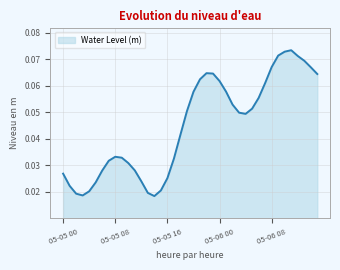

Reading left to right, extract all data points from this chart.

05-05 00=0.0	05-05 01=0.0	05-05 02=0.0	05-05 03=0.0	05-05 04=0.0	05-05 05=0.0	05-05 06=0.0	05-05 07=0.0	05-05 08=0.0	05-05 09=0.0	05-05 10=0.0	05-05 11=0.0	05-05 12=0.0	05-05 13=0.0	05-05 14=0.0	05-05 15=0.0	05-05 16=0.0	05-05 17=0.0	05-05 18=0.0	05-05 19=0.1	05-05 20=0.1	05-05 21=0.1	05-05 22=0.1	05-05 23=0.1	05-06 00=0.1	05-06 01=0.1	05-06 02=0.1	05-06 03=0.0	05-06 04=0.0	05-06 05=0.1	05-06 06=0.1	05-06 07=0.1	05-06 08=0.1	05-06 09=0.1	05-06 10=0.1	05-06 11=0.1	05-06 12=0.1	05-06 13=0.1	05-06 14=0.1	05-06 15=0.1